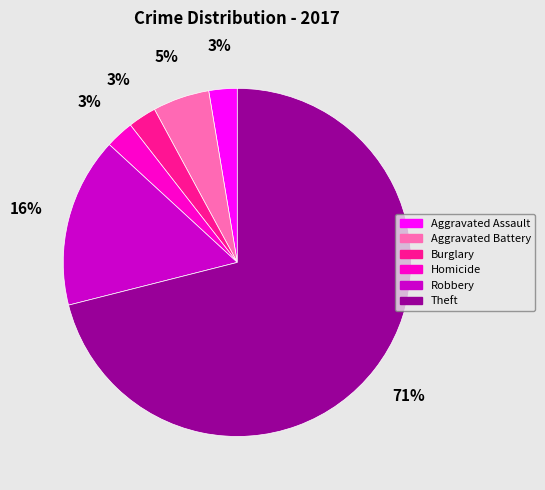

To the nearest percent, what percentage of the pie is Burglary?

3%